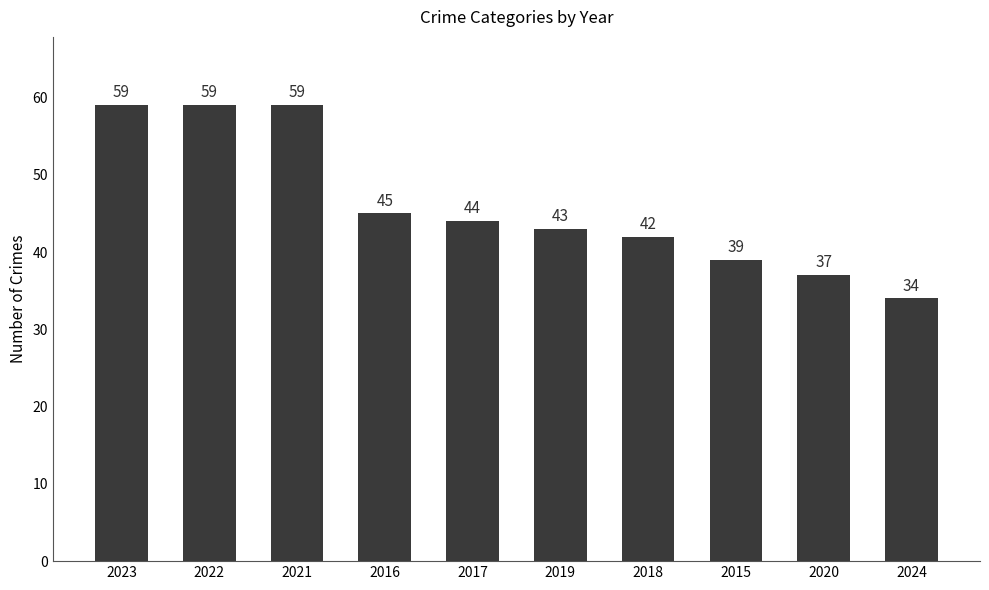

At which label does the data first exceed 44?

2023